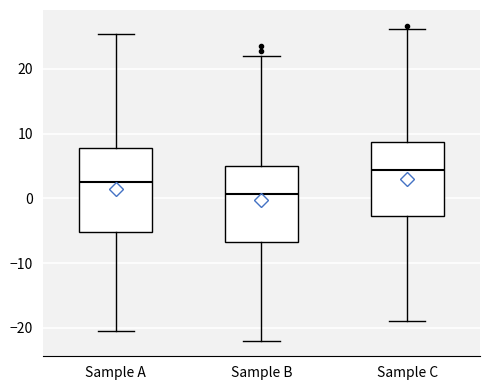

Reading left to right, read every box against the y-axis: the position of its median line, the range the box covers, and the ends of its whiskers. The values are not printed on the chart, so give them approximately, as read against the axis.

Sample A: median 3, box -5 to 8, whiskers -21 to 25
Sample B: median 1, box -7 to 5, whiskers -22 to 22
Sample C: median 4, box -3 to 9, whiskers -19 to 26